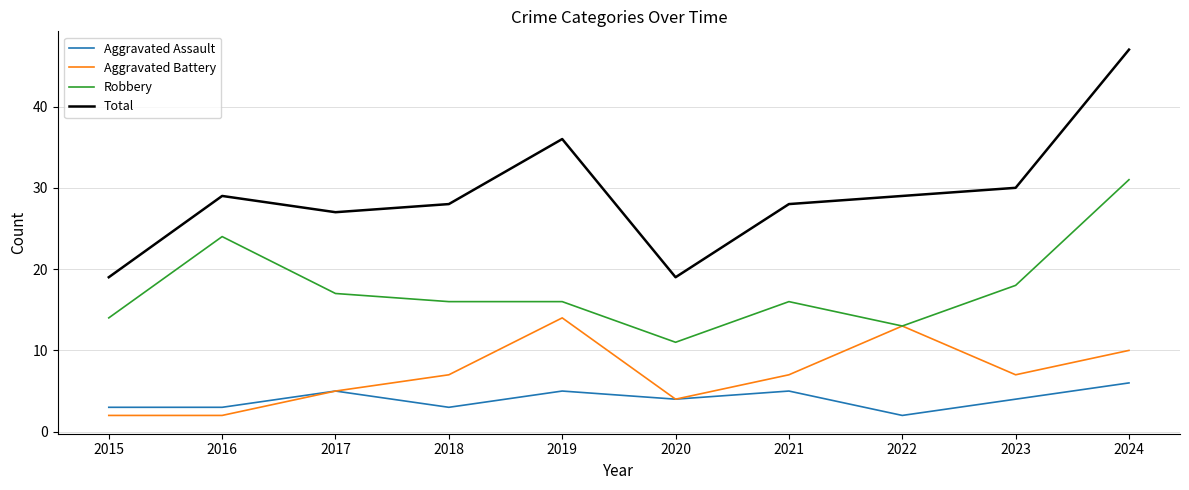

Reading left to right, extract all data points from this chart.

Aggravated Assault: 3	3	5	3	5	4	5	2	4	6
Aggravated Battery: 2	2	5	7	14	4	7	13	7	10
Robbery: 14	24	17	16	16	11	16	13	18	31
Total: 19	29	27	28	36	19	28	29	30	47